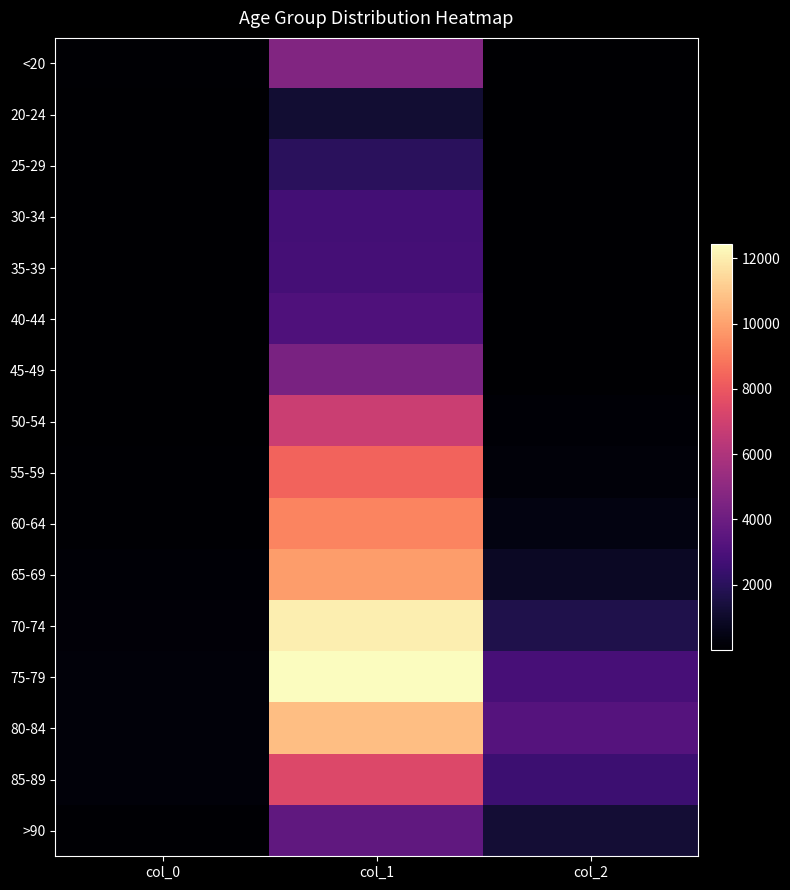

List the series in order of their peak value, lowest first.

20-24, 25-29, 30-34, 35-39, 40-44, >90, 45-49, <20, 50-54, 85-89, 55-59, 60-64, 65-69, 80-84, 70-74, 75-79